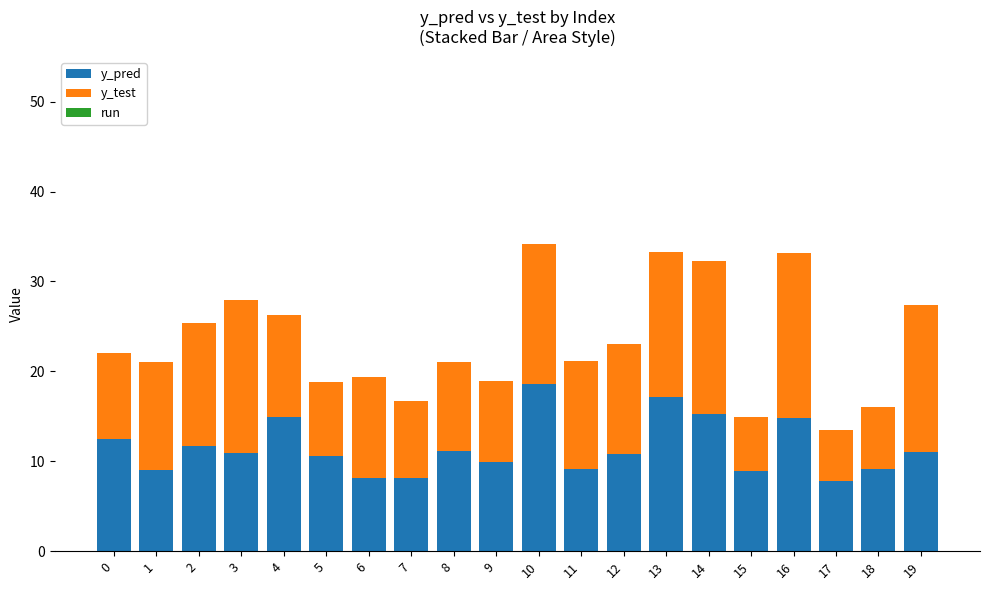

What is the total value across all series at 3?

27.9